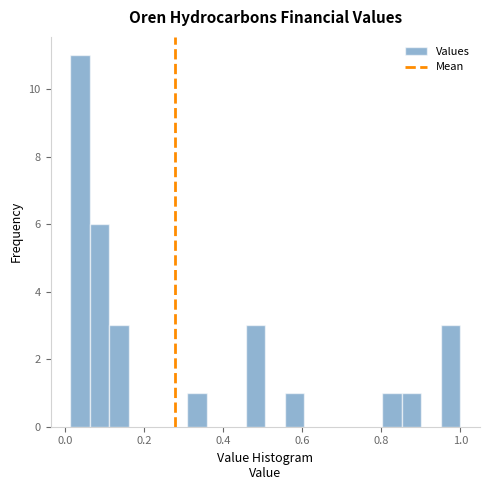

Around what value on the x-axis is the tallest bar? Give the approximate position of its centre, as read against the axis.

0.04